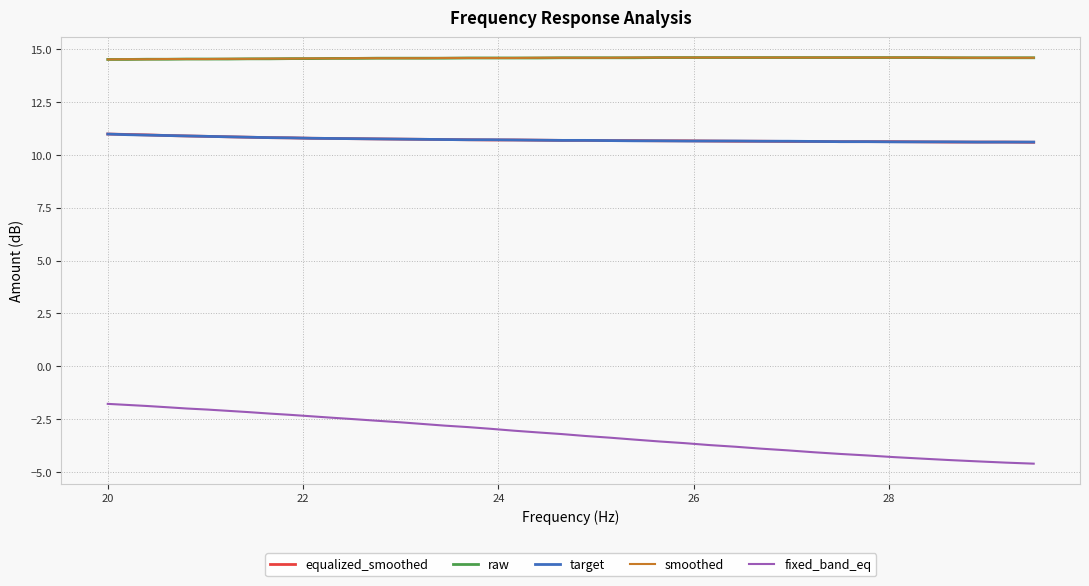

True or false: raw and fixed_band_eq cross at least once.

False